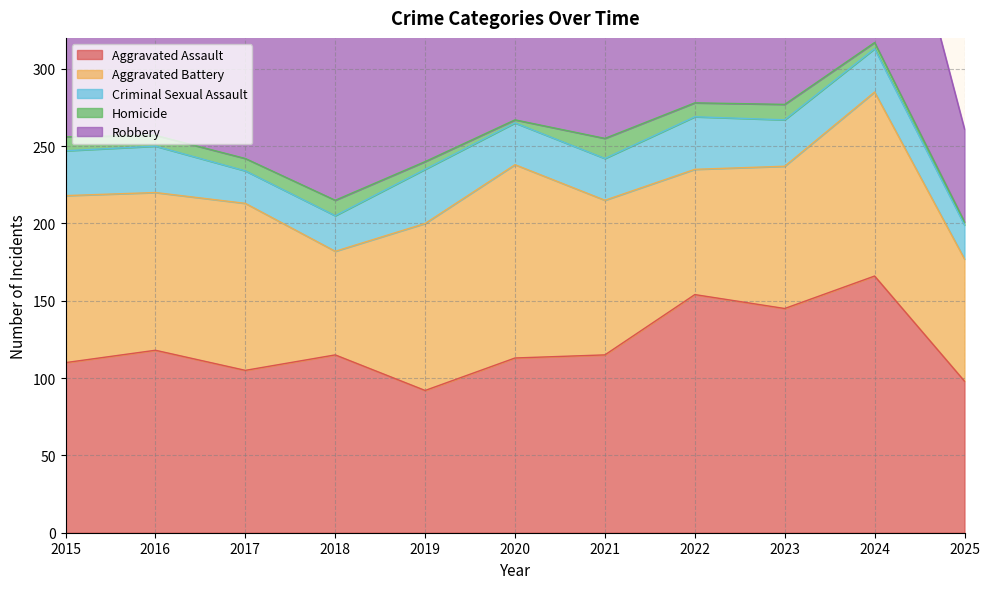

What is the difference between the Criminal Sexual Assault values at 2023 and 2024?

2